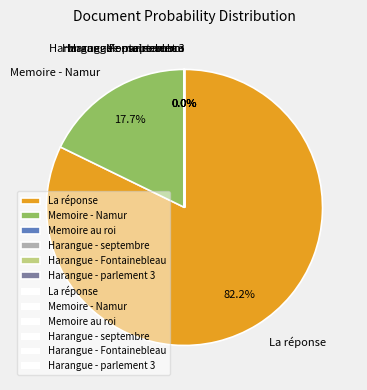

What is the majority slice?

La réponse